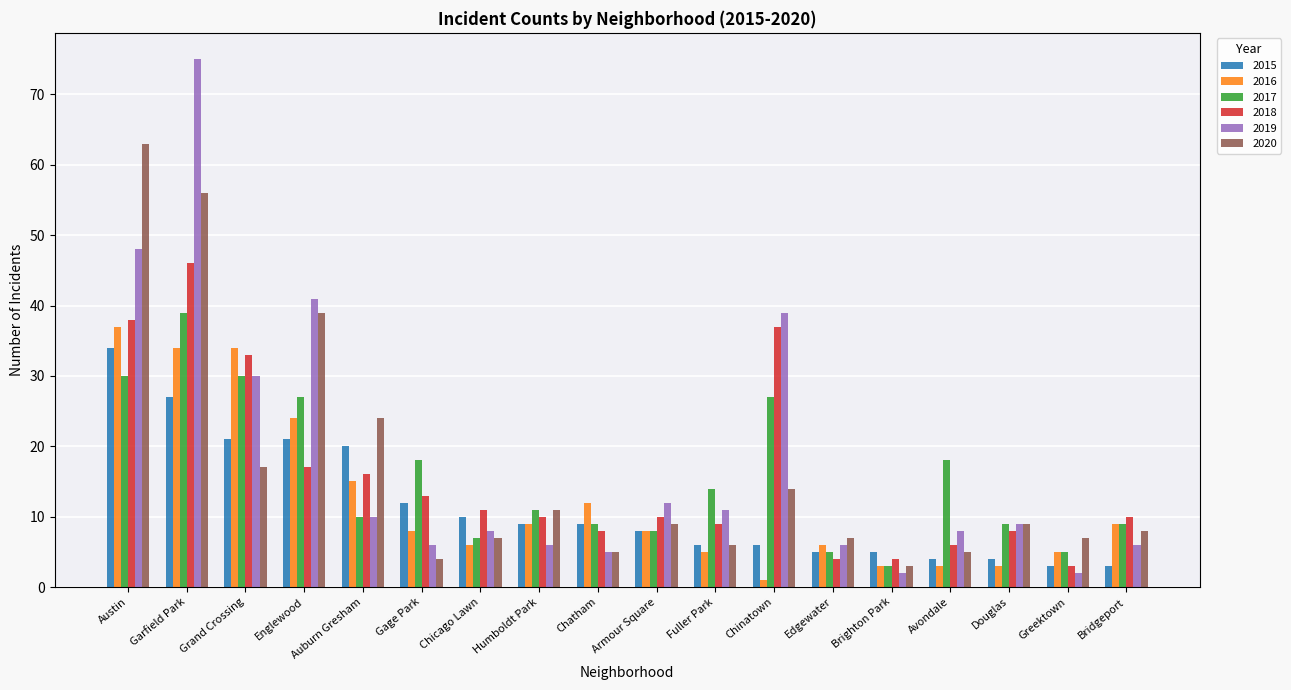

Reading left to right, what are all the values shown in this chart?

2015: Austin=34	Garfield Park=27	Grand Crossing=21	Englewood=21	Auburn Gresham=20	Gage Park=12	Chicago Lawn=10	Humboldt Park=9	Chatham=9	Armour Square=8	Fuller Park=6	Chinatown=6	Edgewater=5	Brighton Park=5	Avondale=4	Douglas=4	Greektown=3	Bridgeport=3
2016: Austin=37	Garfield Park=34	Grand Crossing=34	Englewood=24	Auburn Gresham=15	Gage Park=8	Chicago Lawn=6	Humboldt Park=9	Chatham=12	Armour Square=8	Fuller Park=5	Chinatown=1	Edgewater=6	Brighton Park=3	Avondale=3	Douglas=3	Greektown=5	Bridgeport=9
2017: Austin=30	Garfield Park=39	Grand Crossing=30	Englewood=27	Auburn Gresham=10	Gage Park=18	Chicago Lawn=7	Humboldt Park=11	Chatham=9	Armour Square=8	Fuller Park=14	Chinatown=27	Edgewater=5	Brighton Park=3	Avondale=18	Douglas=9	Greektown=5	Bridgeport=9
2018: Austin=38	Garfield Park=46	Grand Crossing=33	Englewood=17	Auburn Gresham=16	Gage Park=13	Chicago Lawn=11	Humboldt Park=10	Chatham=8	Armour Square=10	Fuller Park=9	Chinatown=37	Edgewater=4	Brighton Park=4	Avondale=6	Douglas=8	Greektown=3	Bridgeport=10
2019: Austin=48	Garfield Park=75	Grand Crossing=30	Englewood=41	Auburn Gresham=10	Gage Park=6	Chicago Lawn=8	Humboldt Park=6	Chatham=5	Armour Square=12	Fuller Park=11	Chinatown=39	Edgewater=6	Brighton Park=2	Avondale=8	Douglas=9	Greektown=2	Bridgeport=6
2020: Austin=63	Garfield Park=56	Grand Crossing=17	Englewood=39	Auburn Gresham=24	Gage Park=4	Chicago Lawn=7	Humboldt Park=11	Chatham=5	Armour Square=9	Fuller Park=6	Chinatown=14	Edgewater=7	Brighton Park=3	Avondale=5	Douglas=9	Greektown=7	Bridgeport=8